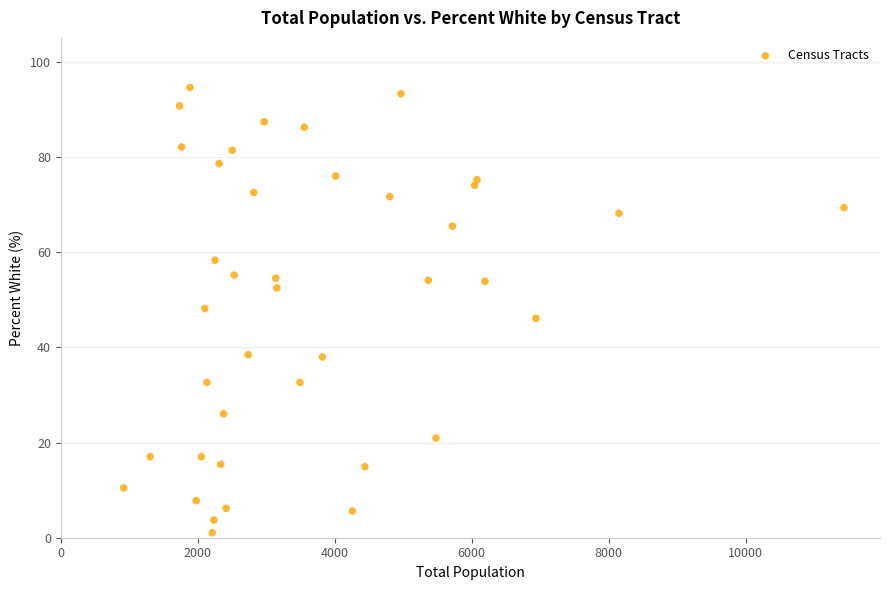

What is the range of X values (max minus min)?

10519.0